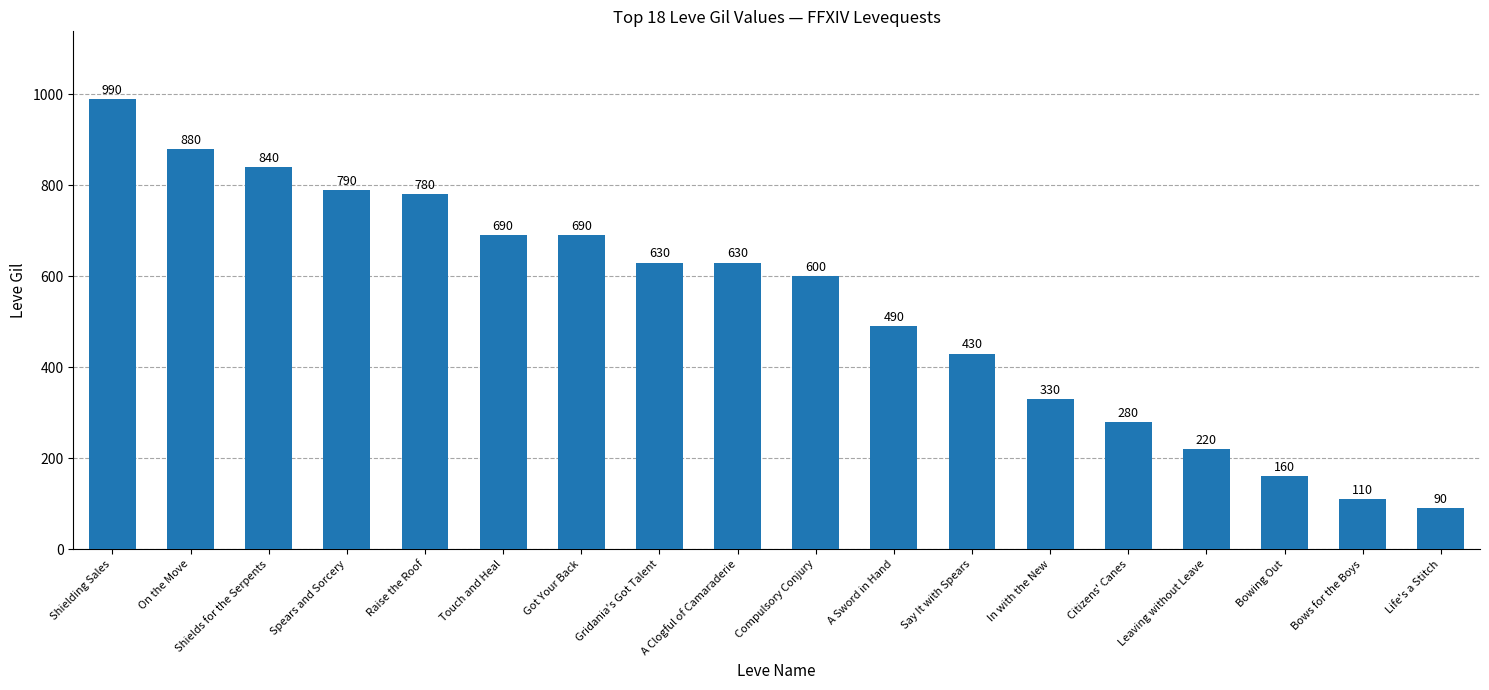

What is the change in value from Shielding Sales to A Sword in Hand?

-500